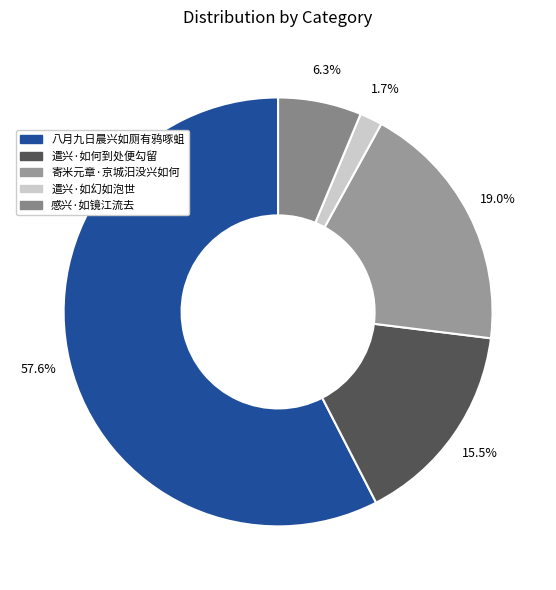

Count the number of slices in the pie.

5